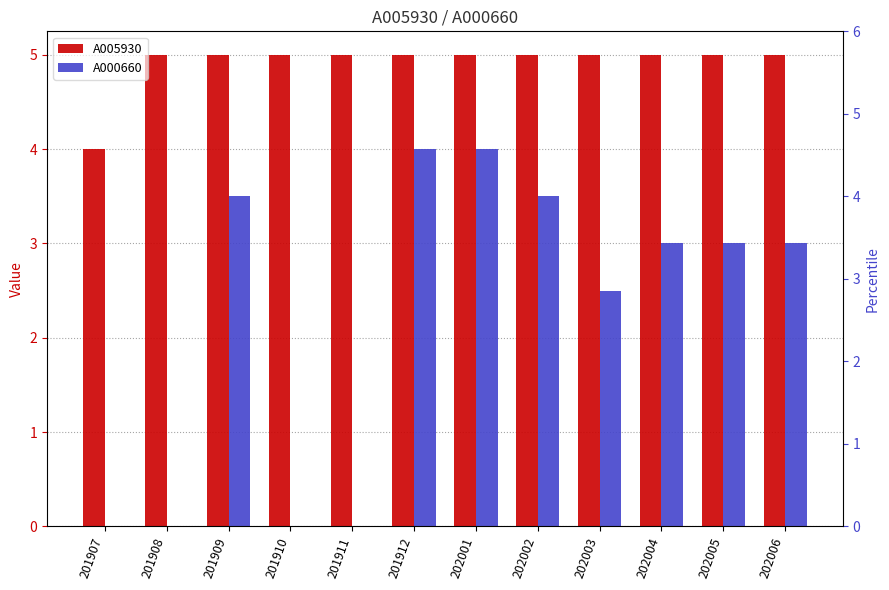

What is the difference between the highest and lowest values at 201912?

1.0